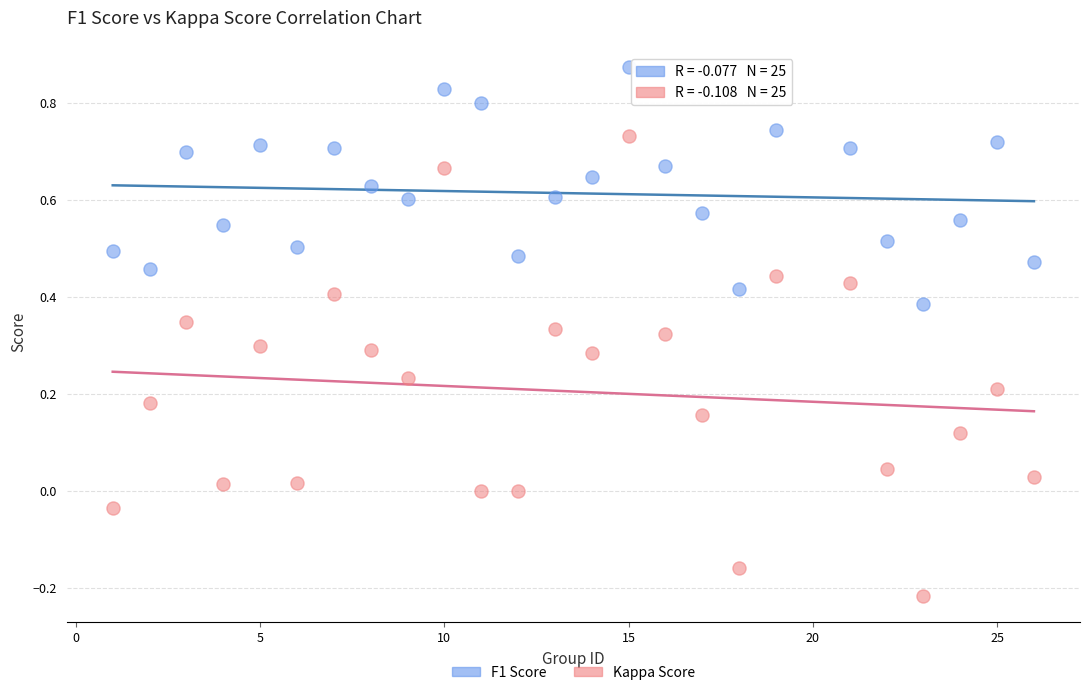

Which series contains the highest Y value?

F1 Score